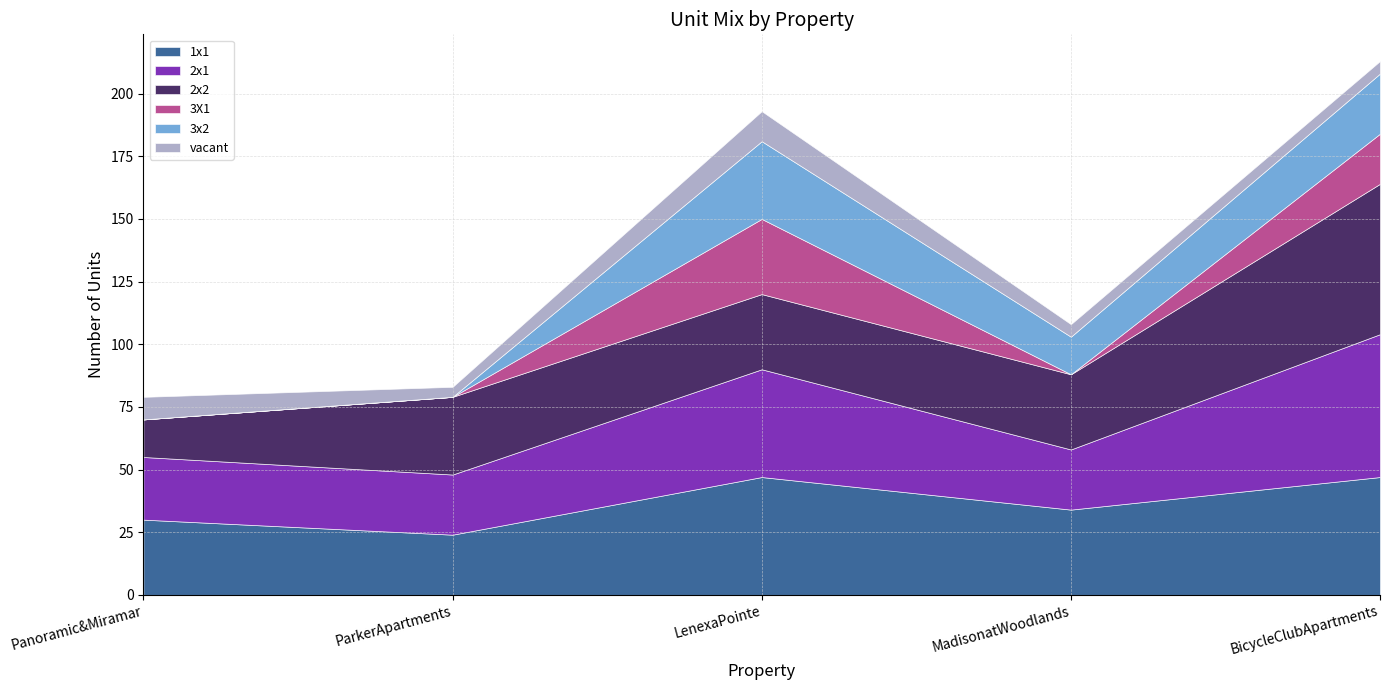

Is it true that 3X1 equals 20 at BicycleClubApartments?

True